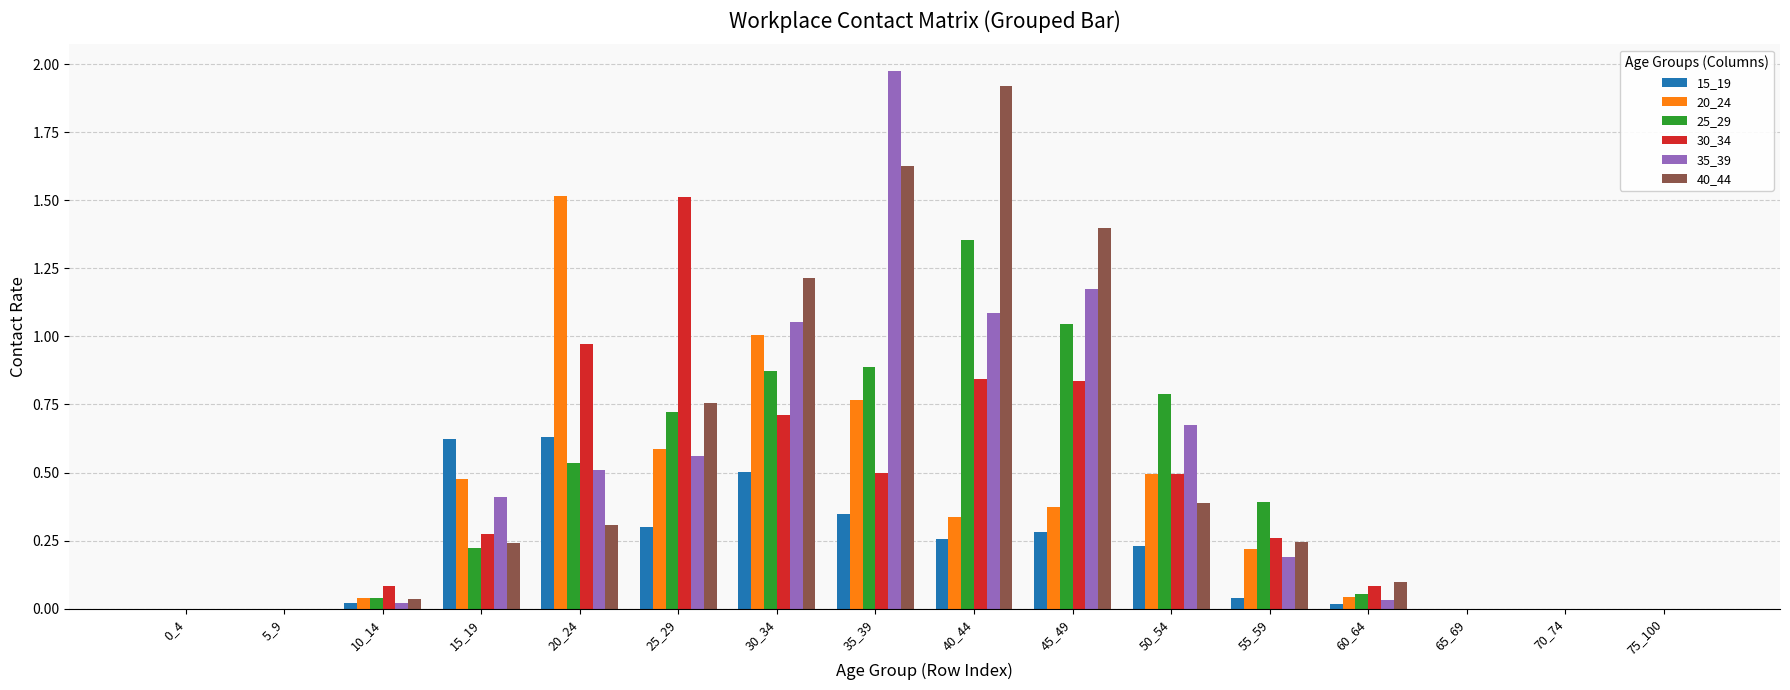

What is the sum of all 40_44 values?

8.2